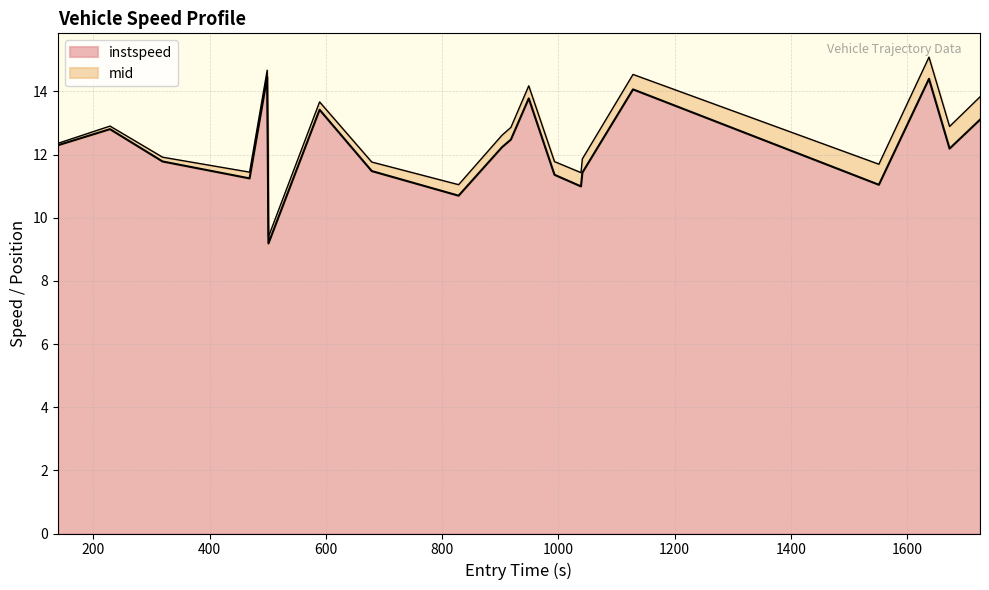

What is the minimum value for instspeed?

9.2